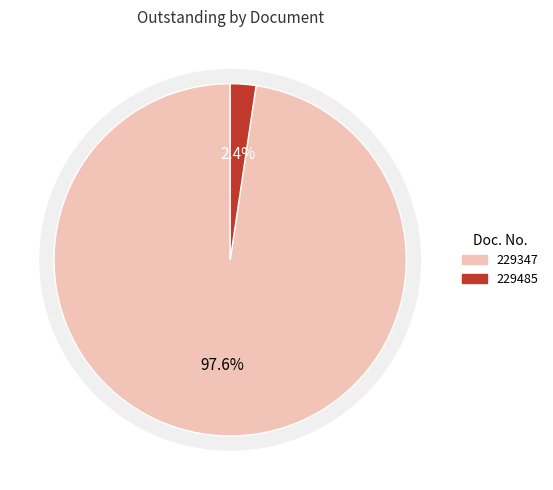

Which has a higher value, 229485 or 229347?

229347